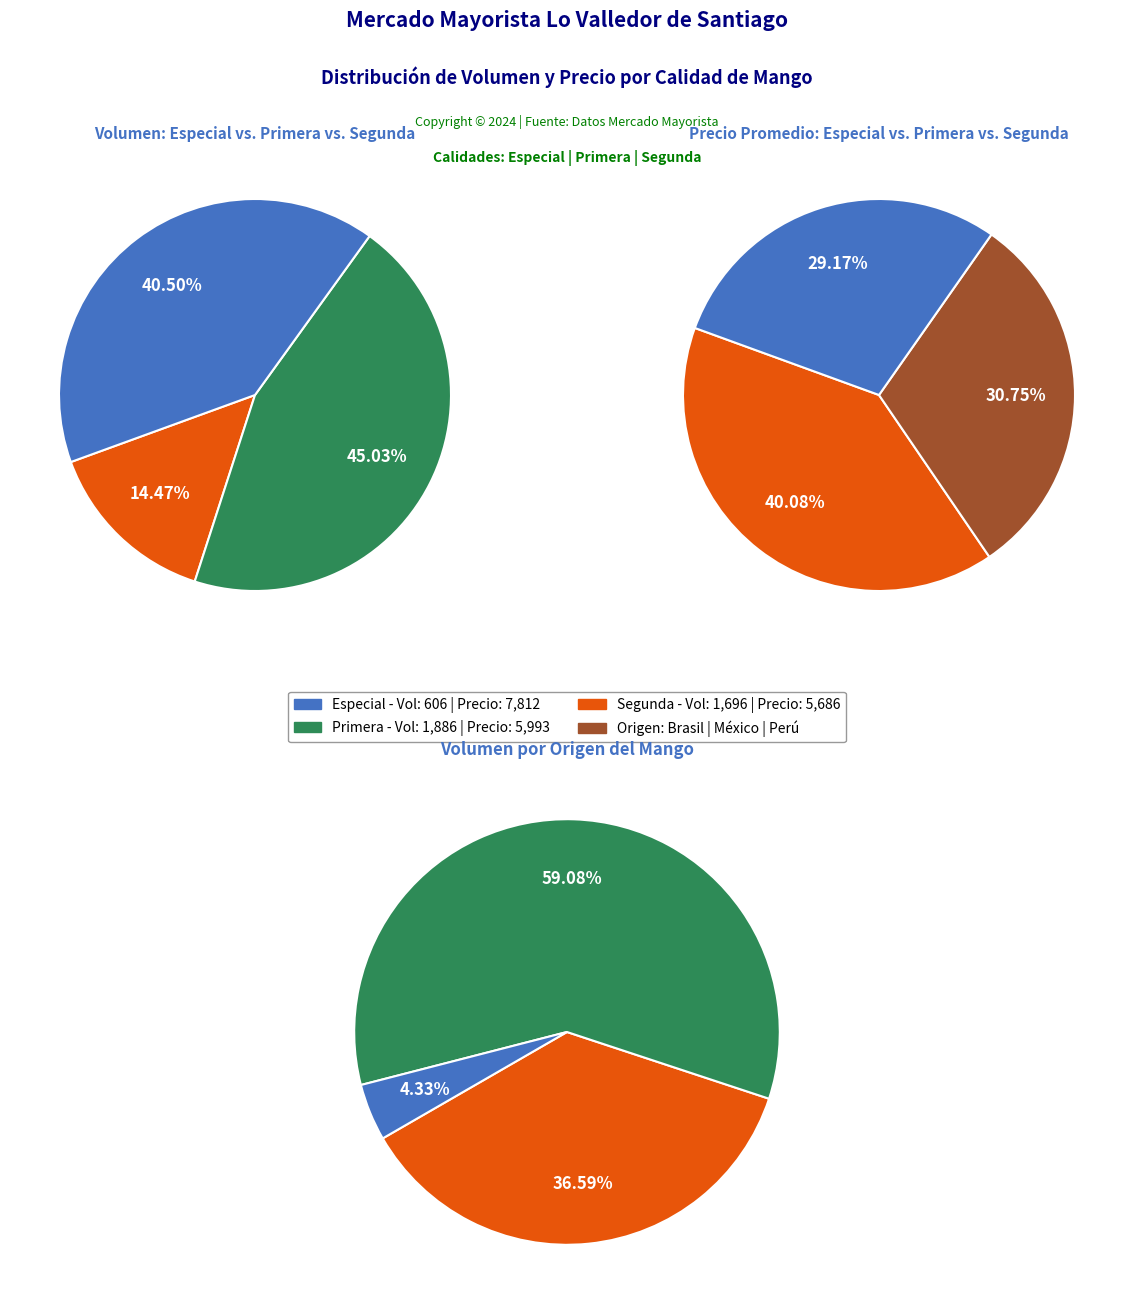

What is the change in value from Especial to Primera?

+1280